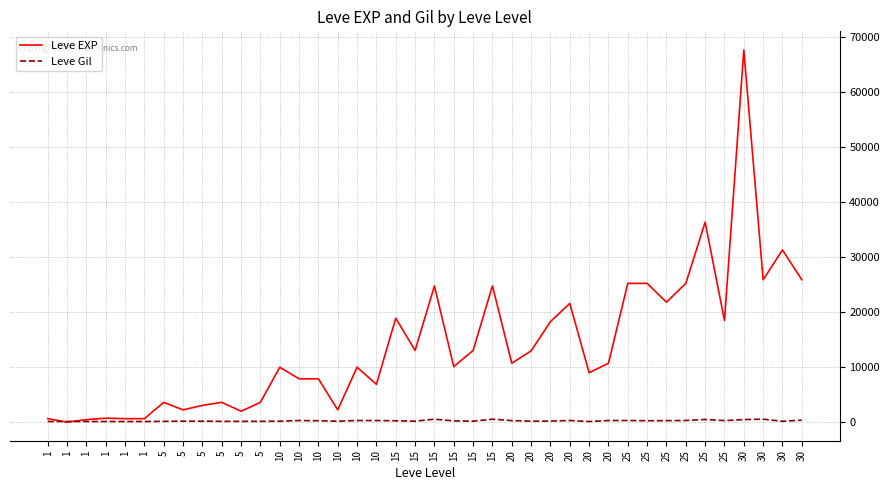

In Leve Gil, how many points are lower than both neighbors (excluding endpoints)?

11